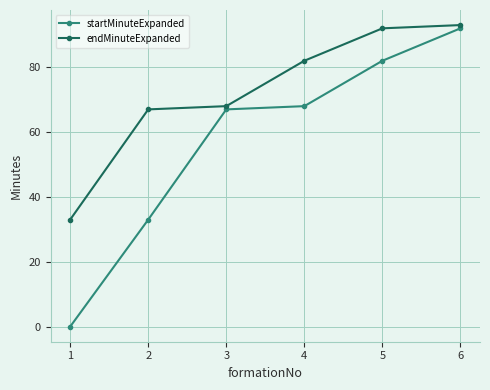

Reading left to right, extract all data points from this chart.

startMinuteExpanded: 0	33	67	68	82	92
endMinuteExpanded: 33	67	68	82	92	93